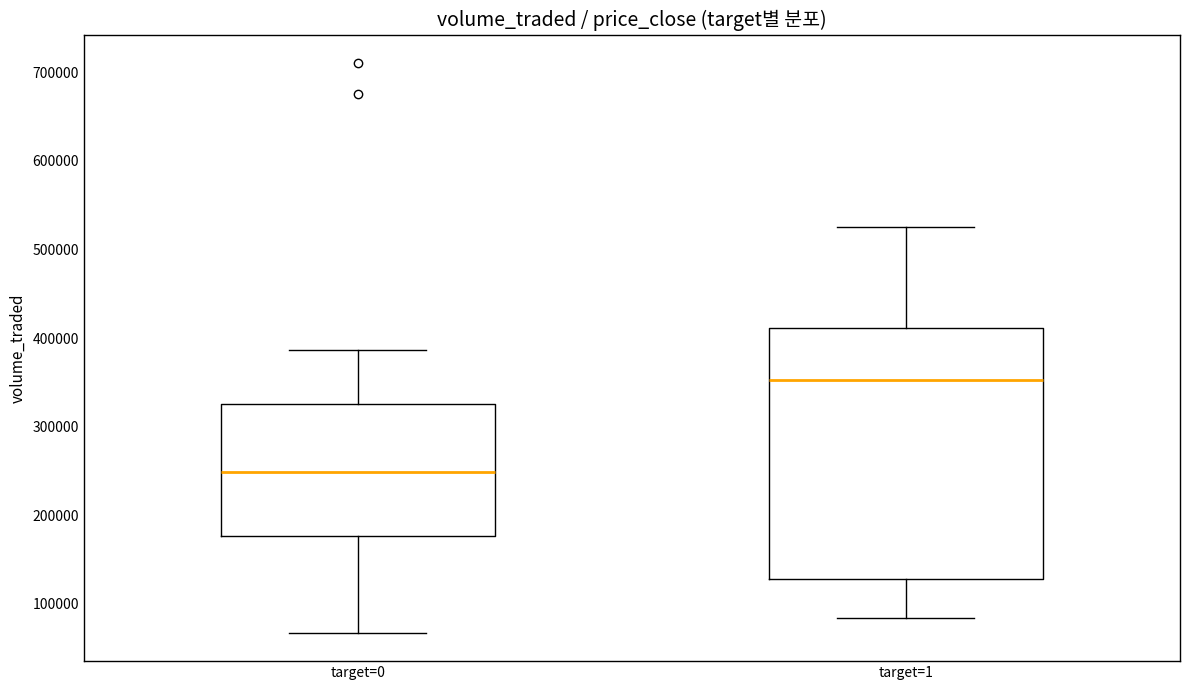

Which box is the tallest, from its lower edge to its upper edge?

target=1